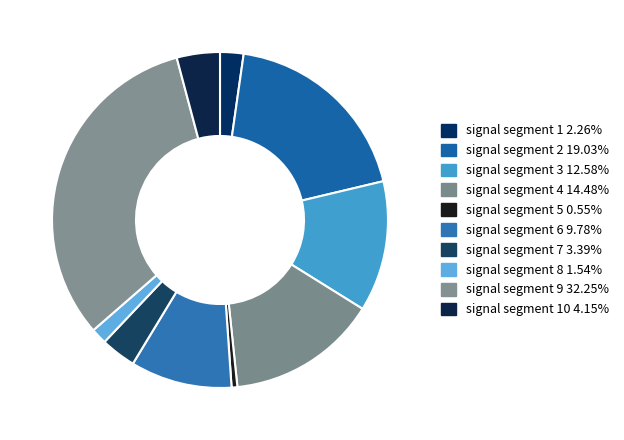

How many slices are in this pie chart?

10